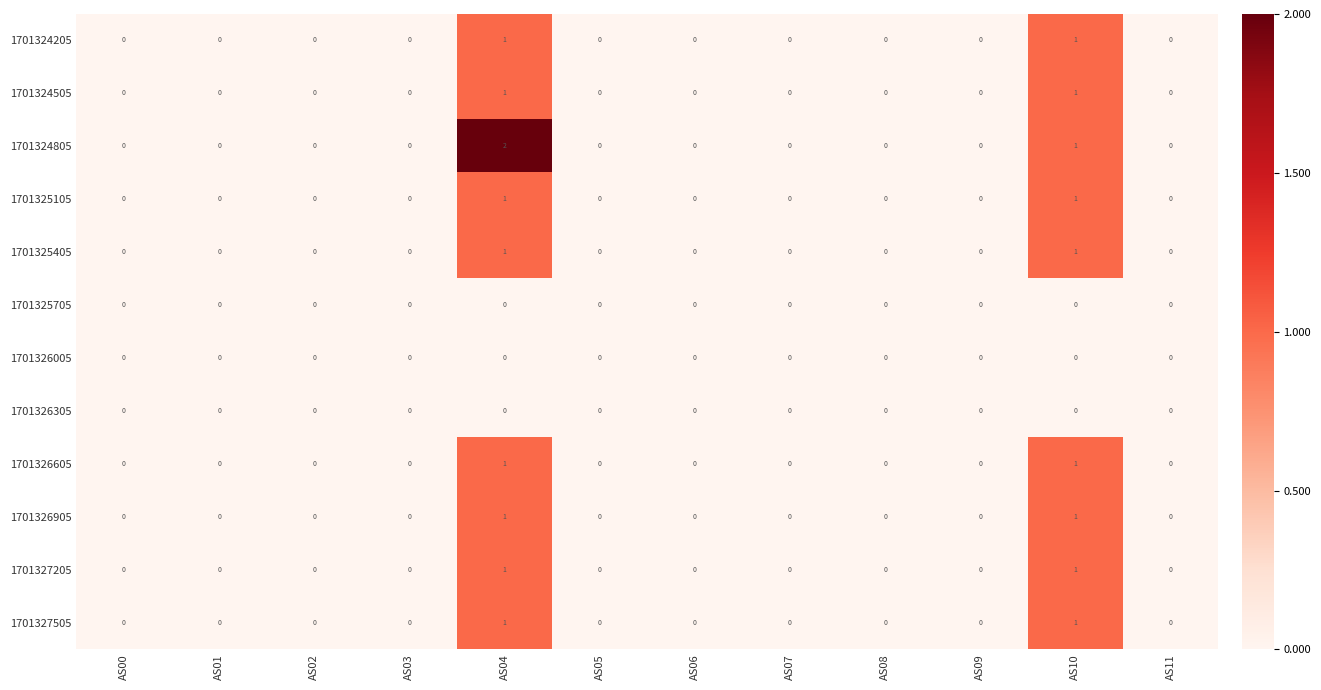

Which series has the largest total across all categories?

1701324805